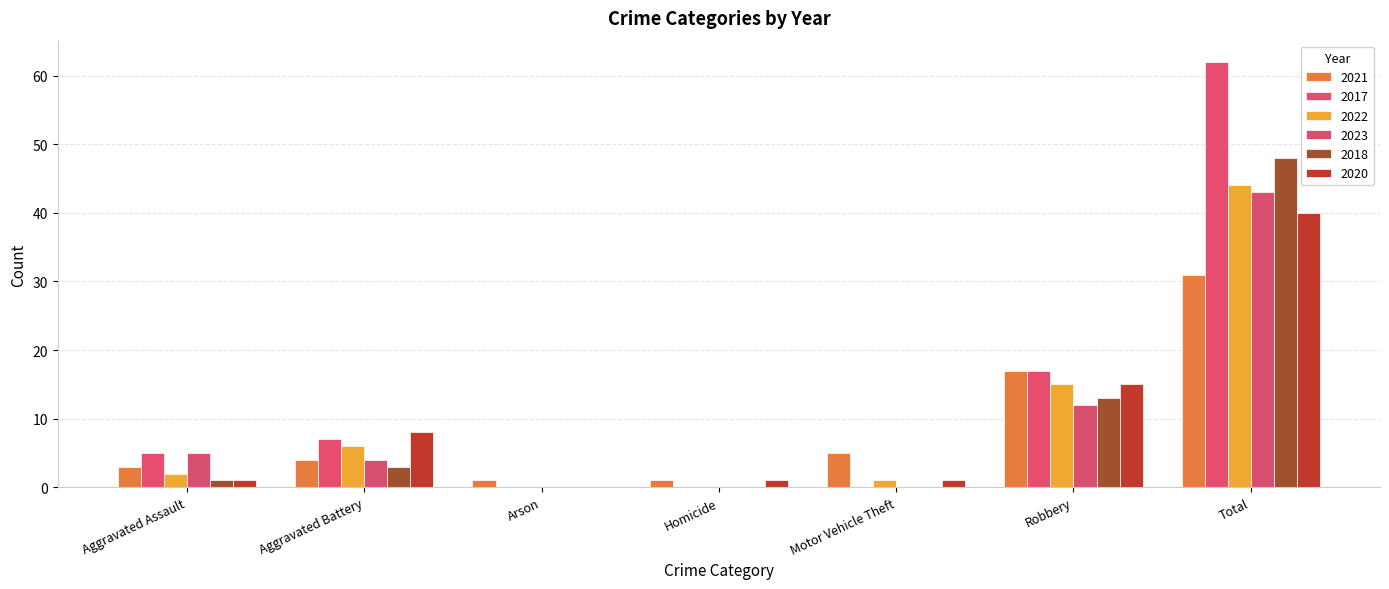

Reading right to left, extract all data points from this chart.

2021: 31	17	5	1	1	4	3
2017: 62	17	0	0	0	7	5
2022: 44	15	1	0	0	6	2
2023: 43	12	0	0	0	4	5
2018: 48	13	0	0	0	3	1
2020: 40	15	1	1	0	8	1